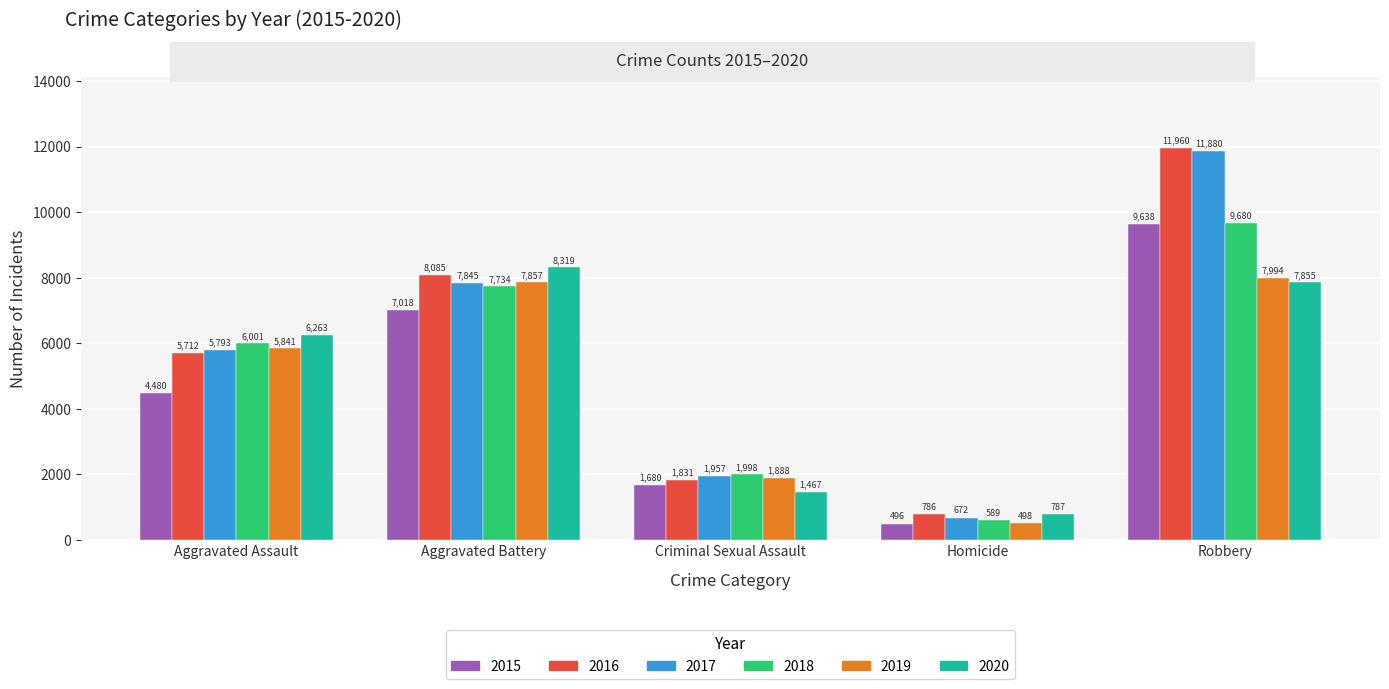

Read the 2015 value at Homicide.

496